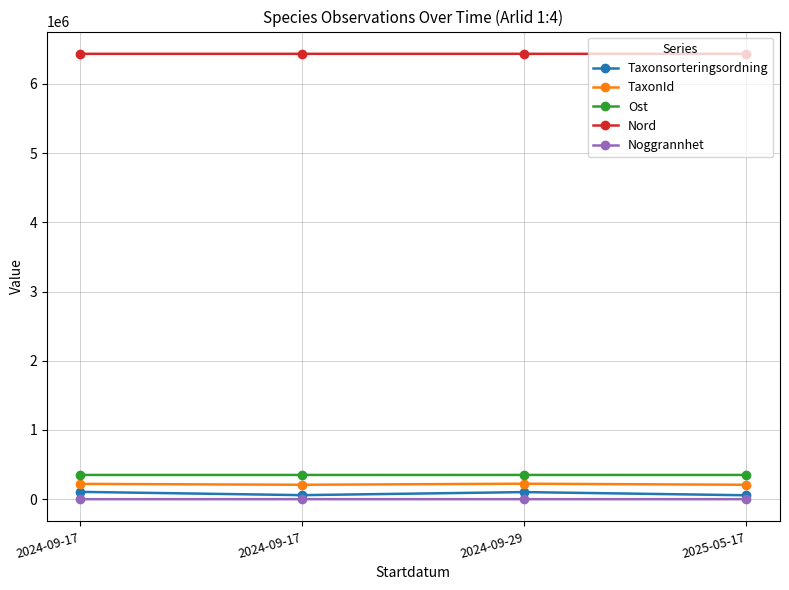

How many series are shown in this chart?

5